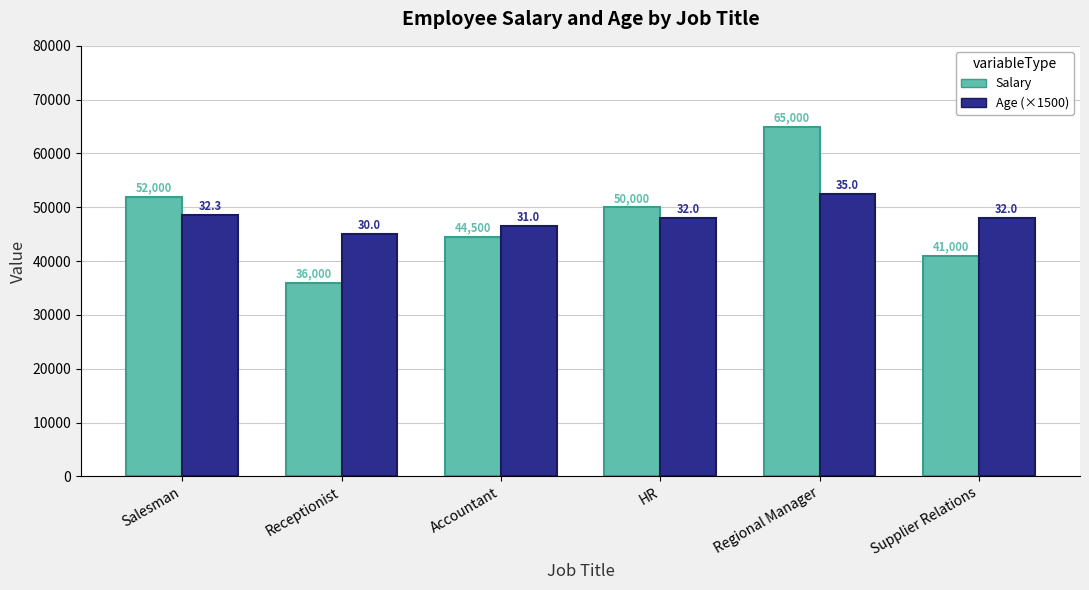

How many data points does each series have?

6